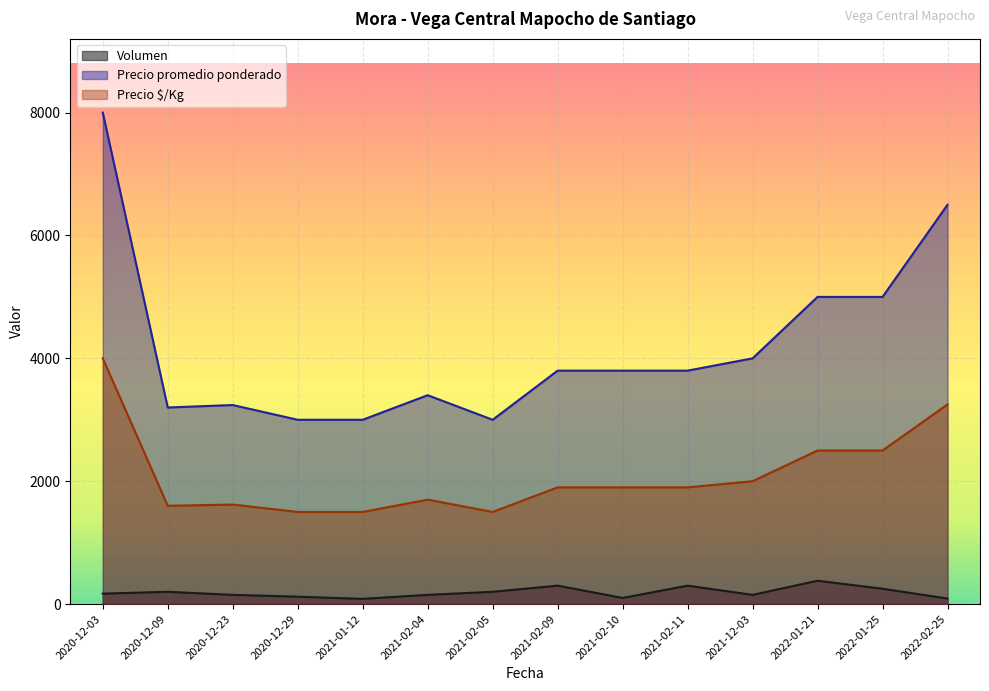

The Volumen series shows 133 at 2020-12-09. True or false?

False